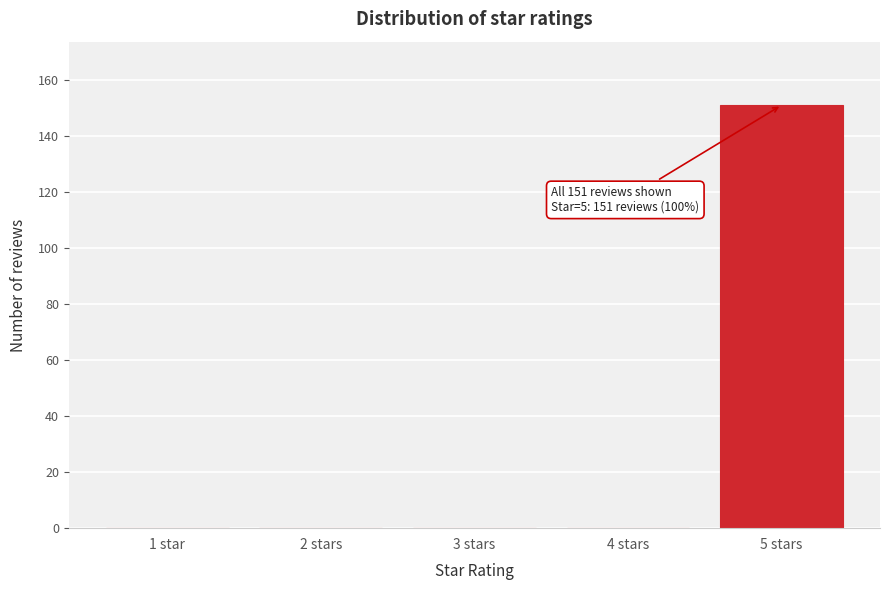

Reading right to left, extract all data points from this chart.

5 stars=151	4 stars=0	3 stars=0	2 stars=0	1 star=0